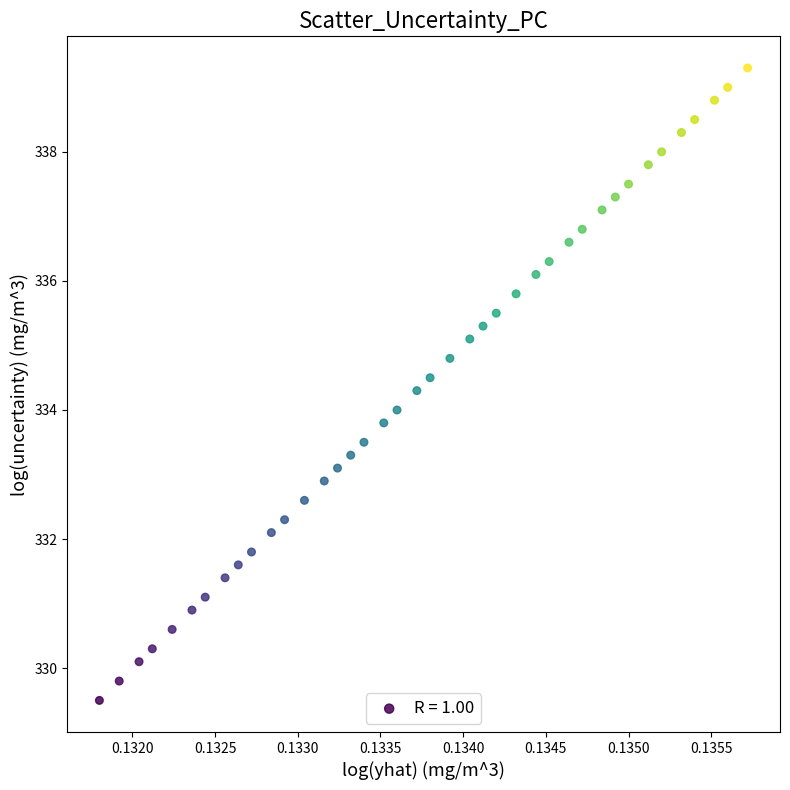

What is the range of Y values (max minus min)?

9.8